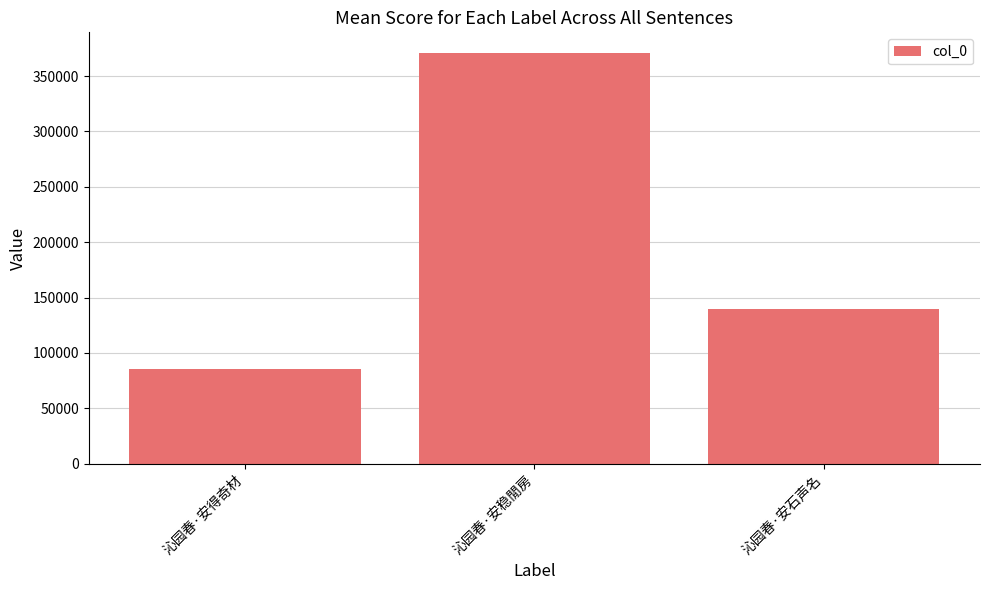

What is the sum of all values?

596355